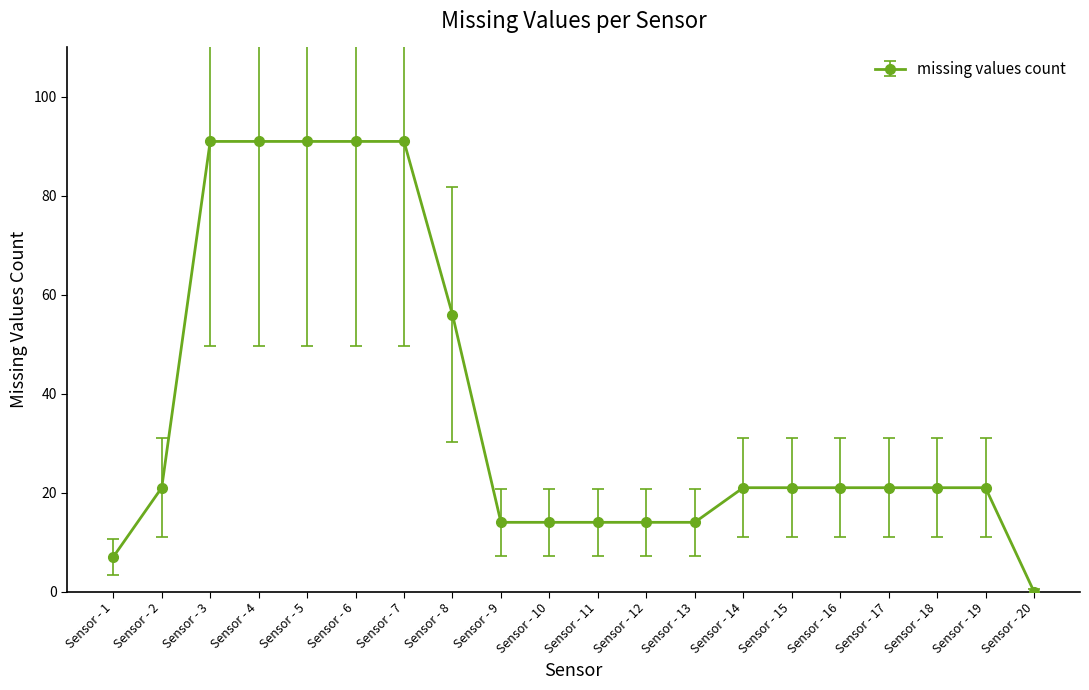

At which label is the value closest to 45?

Sensor - 8